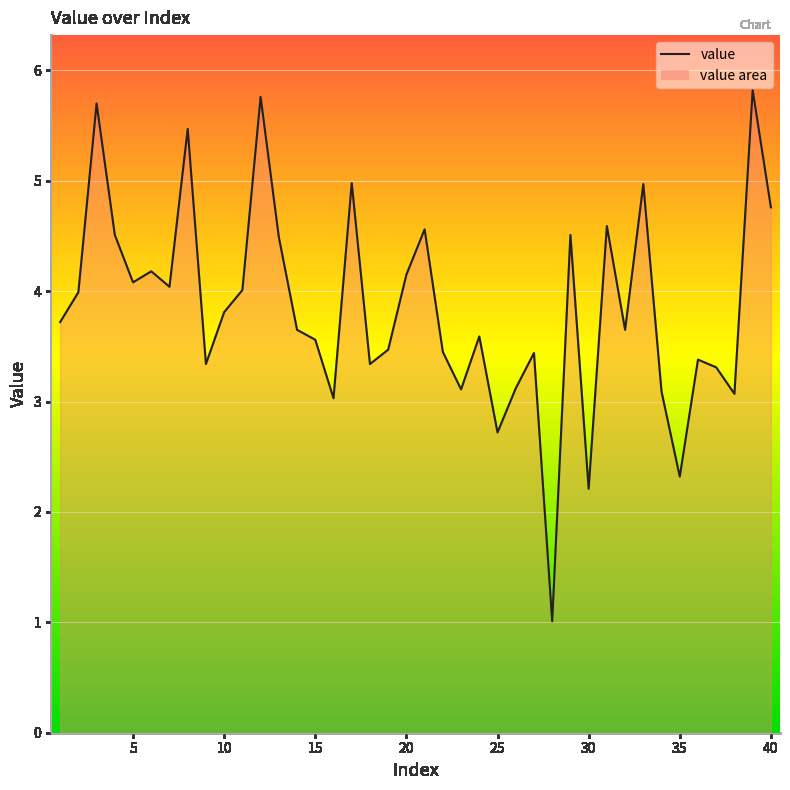

What is the smallest value displayed?

1.0